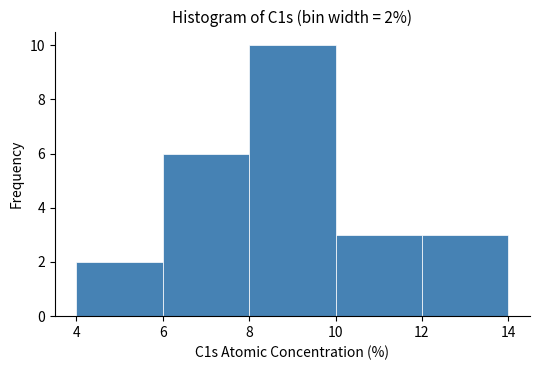

Over which range of the x-axis is the bar tallest?

8 to 10